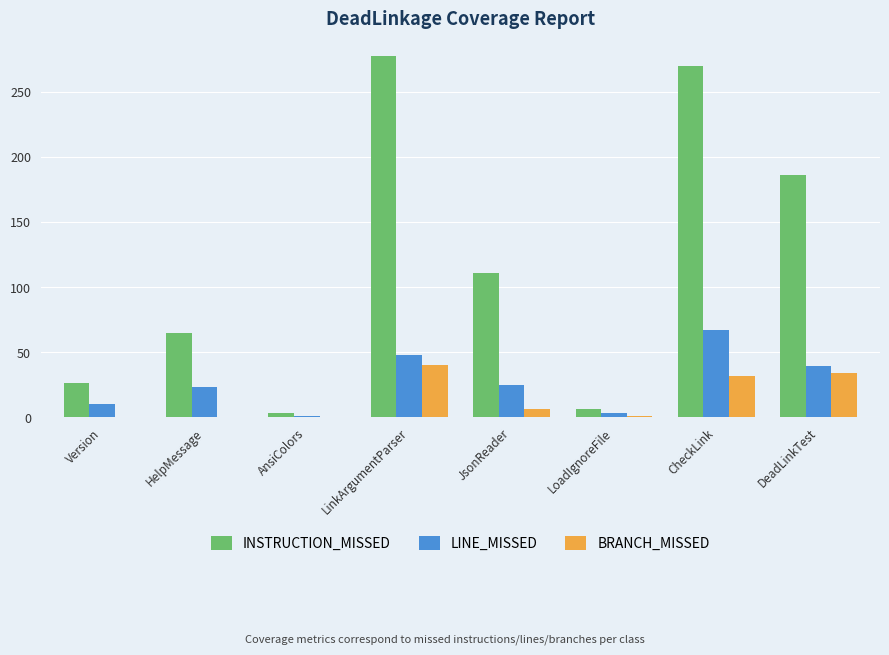

At which label is INSTRUCTION_MISSED closest to 140?

JsonReader